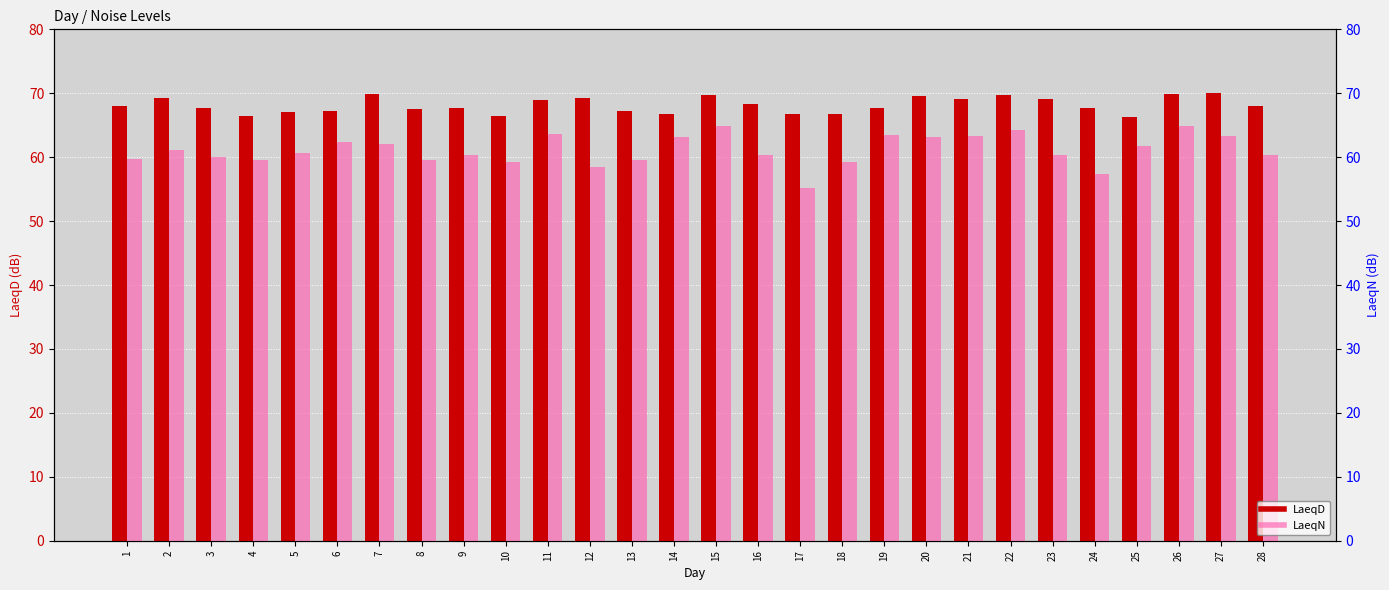

List the series in order of their overall mean, lowest first.

LaeqN, LaeqD